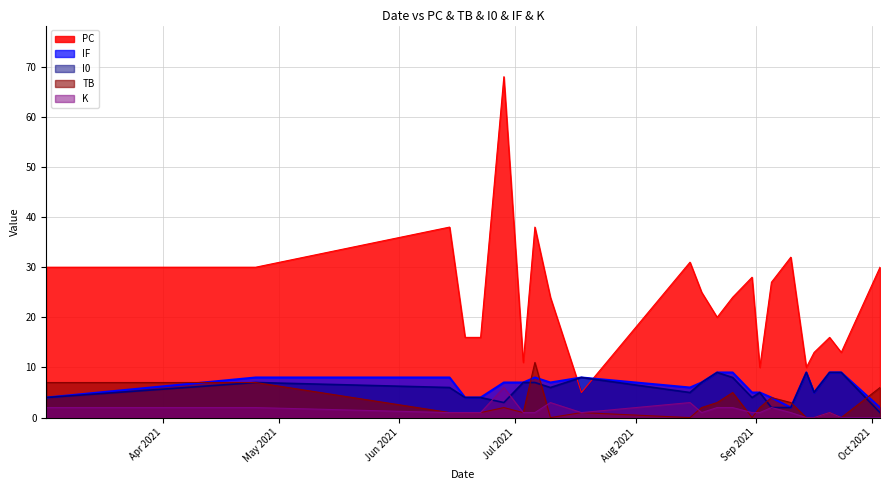

Reading left to right, what are all the values shown in this chart?

PC: 2021-03-02=30	2021-04-25=30	2021-06-14=38	2021-06-18=16	2021-06-22=16	2021-06-28=68	2021-07-03=11	2021-07-06=38	2021-07-10=24	2021-07-18=5	2021-08-15=31	2021-08-18=25	2021-08-22=20	2021-08-26=24	2021-08-31=28	2021-09-02=10	2021-09-05=27	2021-09-10=32	2021-09-14=10	2021-09-16=13	2021-09-20=16	2021-09-23=13	2021-10-03=30
TB: 2021-03-02=7	2021-04-25=7	2021-06-14=1	2021-06-18=1	2021-06-22=1	2021-06-28=2	2021-07-03=1	2021-07-06=11	2021-07-10=0	2021-07-18=1	2021-08-15=0	2021-08-18=2	2021-08-22=3	2021-08-26=5	2021-08-31=0	2021-09-02=2	2021-09-05=4	2021-09-10=3	2021-09-14=0	2021-09-16=0	2021-09-20=1	2021-09-23=0	2021-10-03=6
I0: 2021-03-02=4	2021-04-25=7	2021-06-14=6	2021-06-18=4	2021-06-22=4	2021-06-28=3	2021-07-03=7	2021-07-06=7	2021-07-10=6	2021-07-18=8	2021-08-15=5	2021-08-18=7	2021-08-22=9	2021-08-26=8	2021-08-31=4	2021-09-02=5	2021-09-05=2	2021-09-10=2	2021-09-14=9	2021-09-16=5	2021-09-20=9	2021-09-23=9	2021-10-03=1
IF: 2021-03-02=4	2021-04-25=8	2021-06-14=8	2021-06-18=4	2021-06-22=4	2021-06-28=7	2021-07-03=7	2021-07-06=8	2021-07-10=7	2021-07-18=8	2021-08-15=6	2021-08-18=7	2021-08-22=9	2021-08-26=9	2021-08-31=5	2021-09-02=5	2021-09-05=4	2021-09-10=2	2021-09-14=9	2021-09-16=5	2021-09-20=9	2021-09-23=9	2021-10-03=2
K: 2021-03-02=2	2021-04-25=2	2021-06-14=1	2021-06-18=1	2021-06-22=1	2021-06-28=6	2021-07-03=1	2021-07-06=1	2021-07-10=3	2021-07-18=1	2021-08-15=3	2021-08-18=1	2021-08-22=2	2021-08-26=2	2021-08-31=1	2021-09-02=1	2021-09-05=2	2021-09-10=1	2021-09-14=0	2021-09-16=0	2021-09-20=1	2021-09-23=0	2021-10-03=0